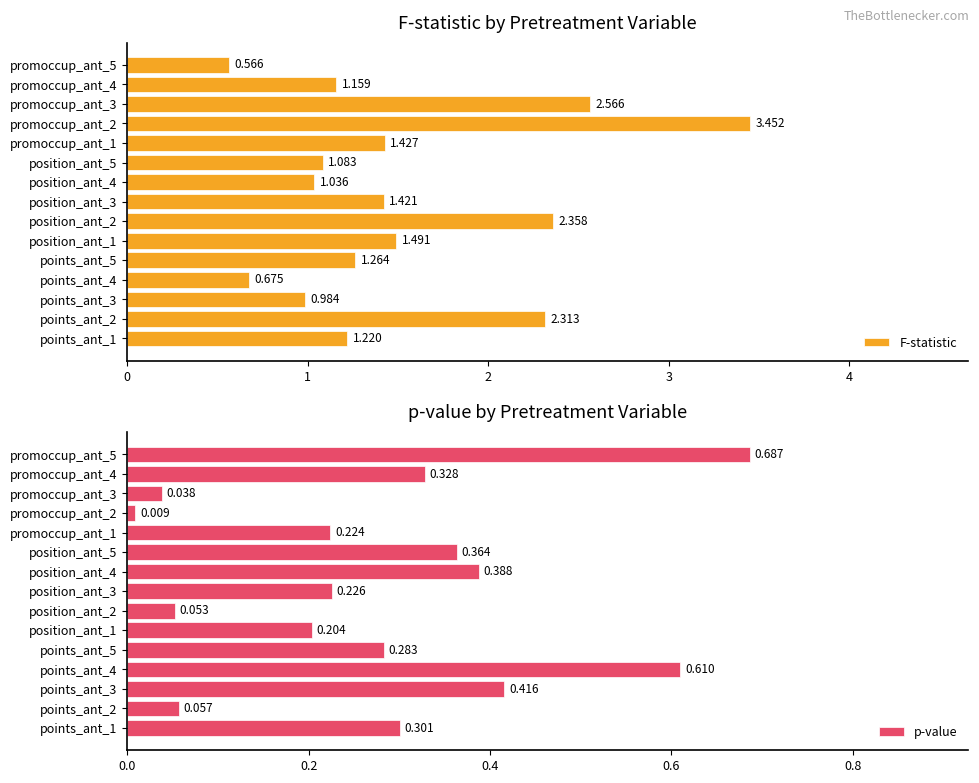

What is the difference between the maximum and minimum values in the F-statistic series?

2.9